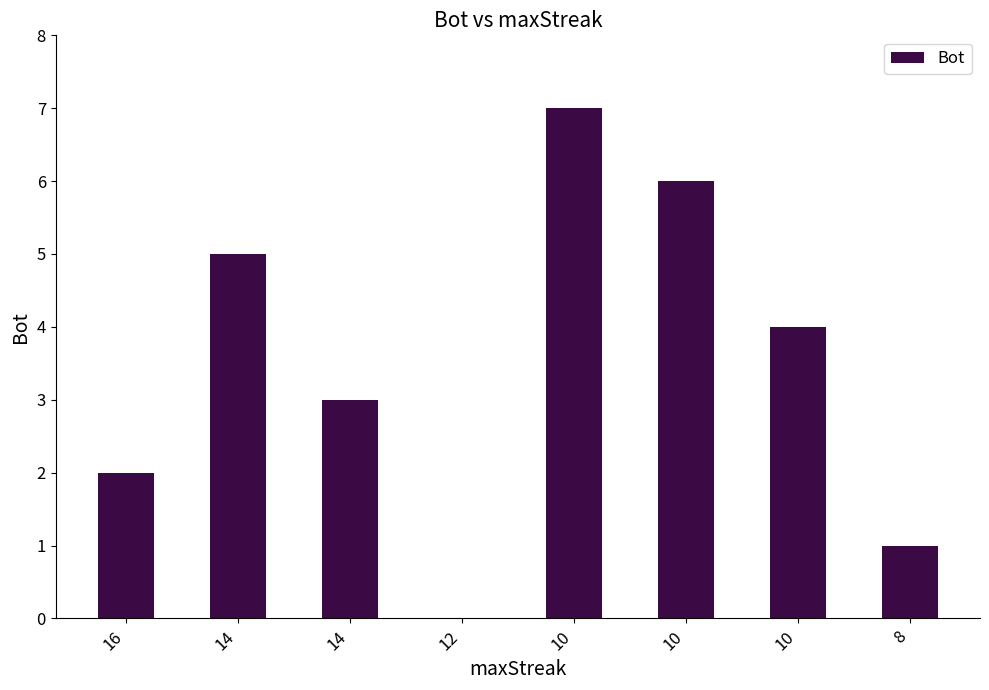

How many series are shown in this chart?

1